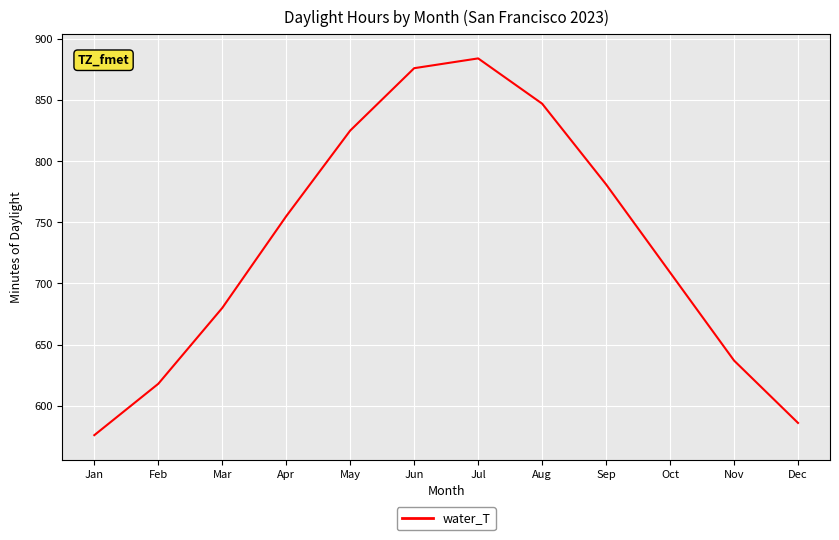

Reading left to right, extract all data points from this chart.

576	618	680	755	825	876	884	847	781	709	637	586